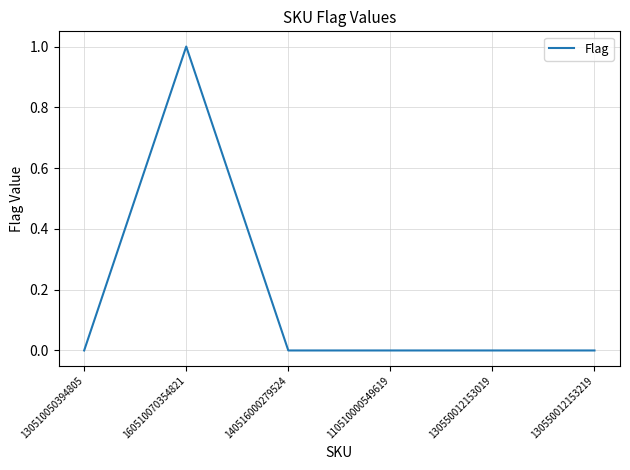

True or false: there are more than 0 points higher than both neighbors.

True